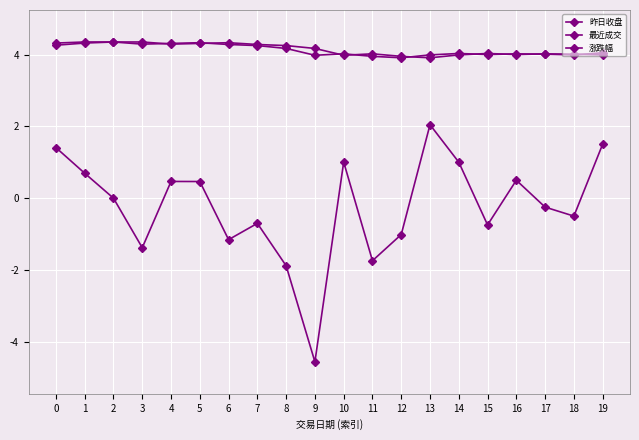

Is it true that 涨跌幅 equals -1.0 at 12?

True